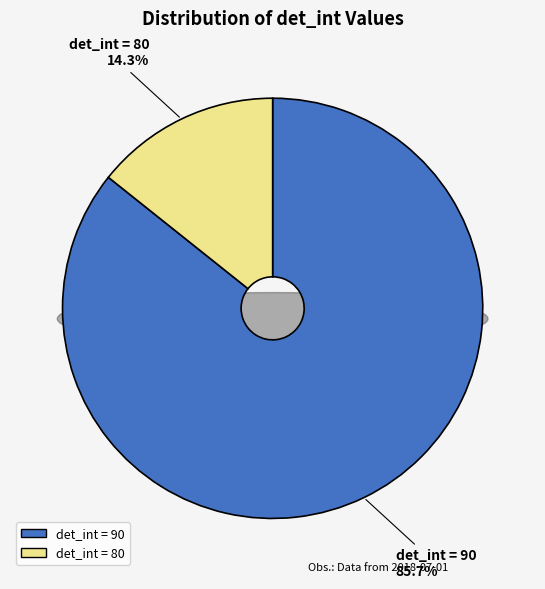

Is it true that 80 is 14% of the pie?

True